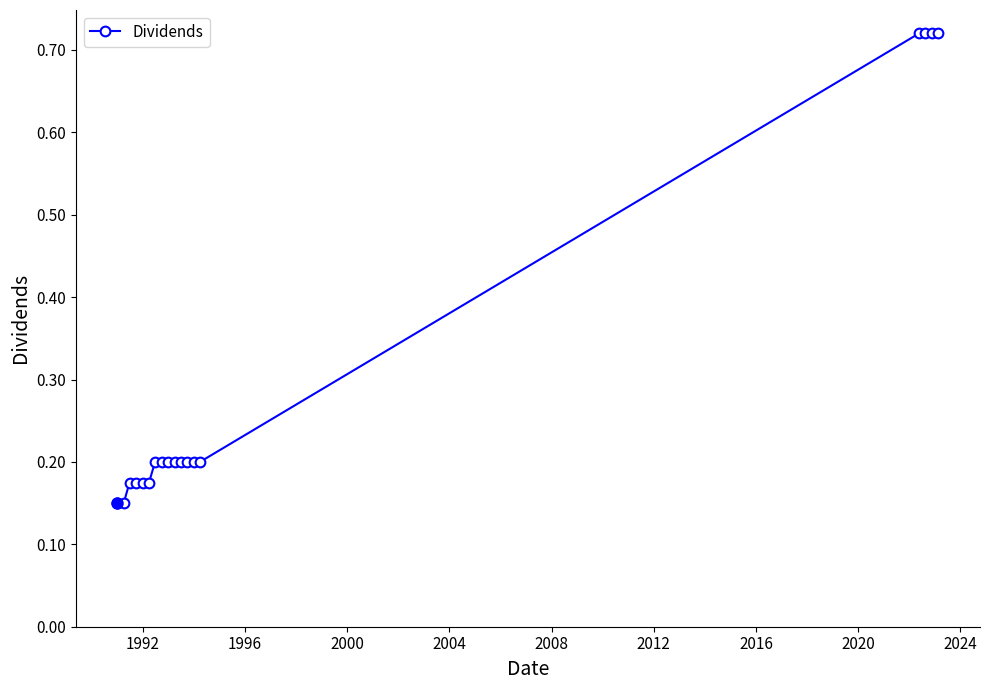

How many lines are shown in the chart?

1